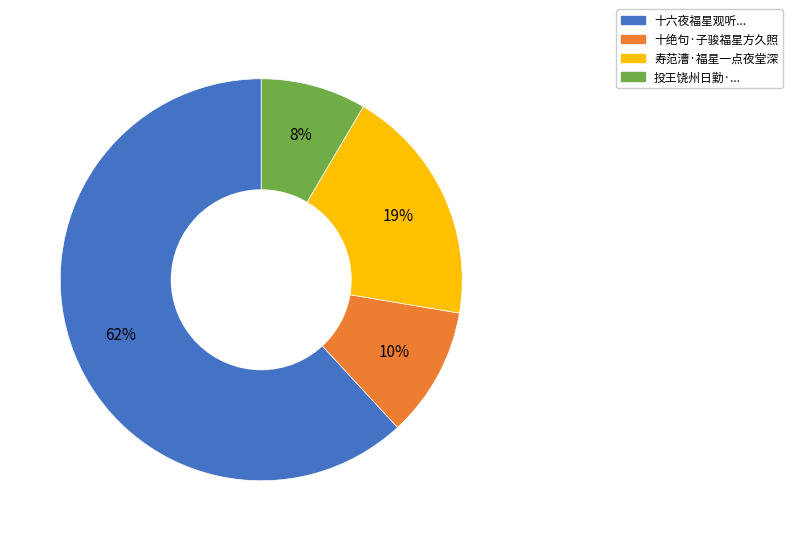

Rank the categories by value from highest to lowest.

十六夜福星观听..., 寿范漕·福星一点夜堂深, 十绝句·子骏福星方久照, 投王饶州日勤·...